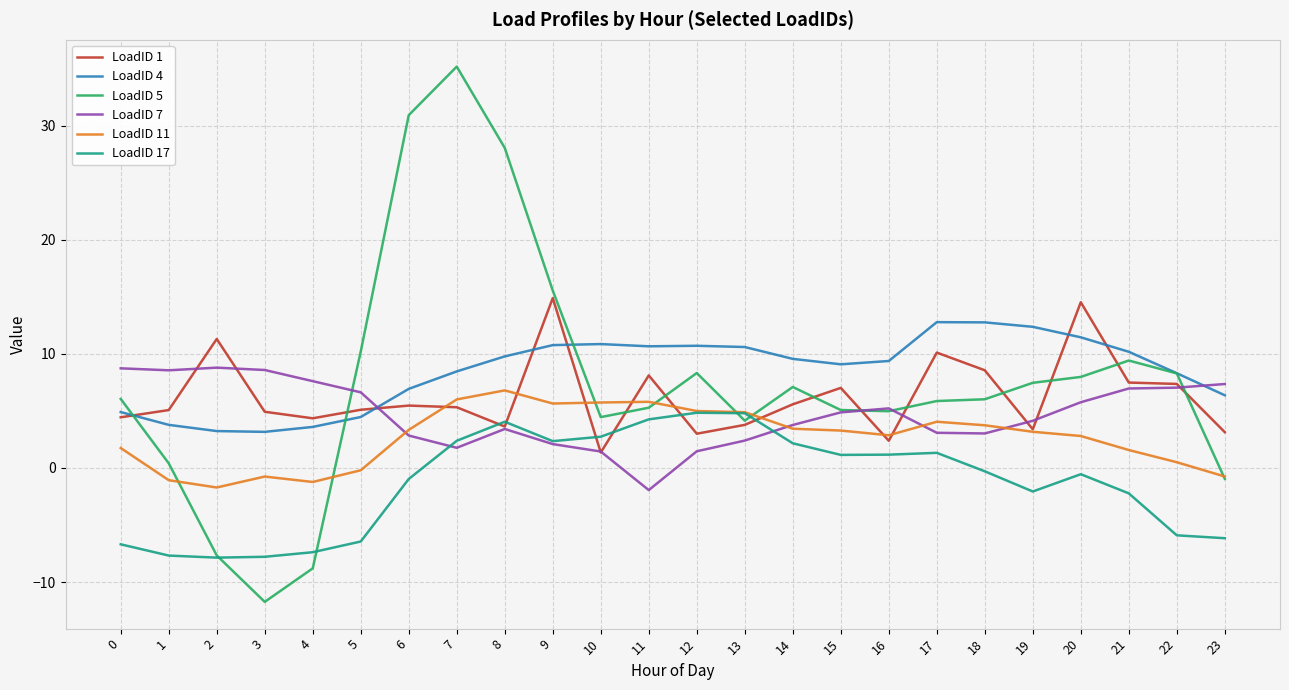

At which label does LoadID 11 first exceed 3?

6